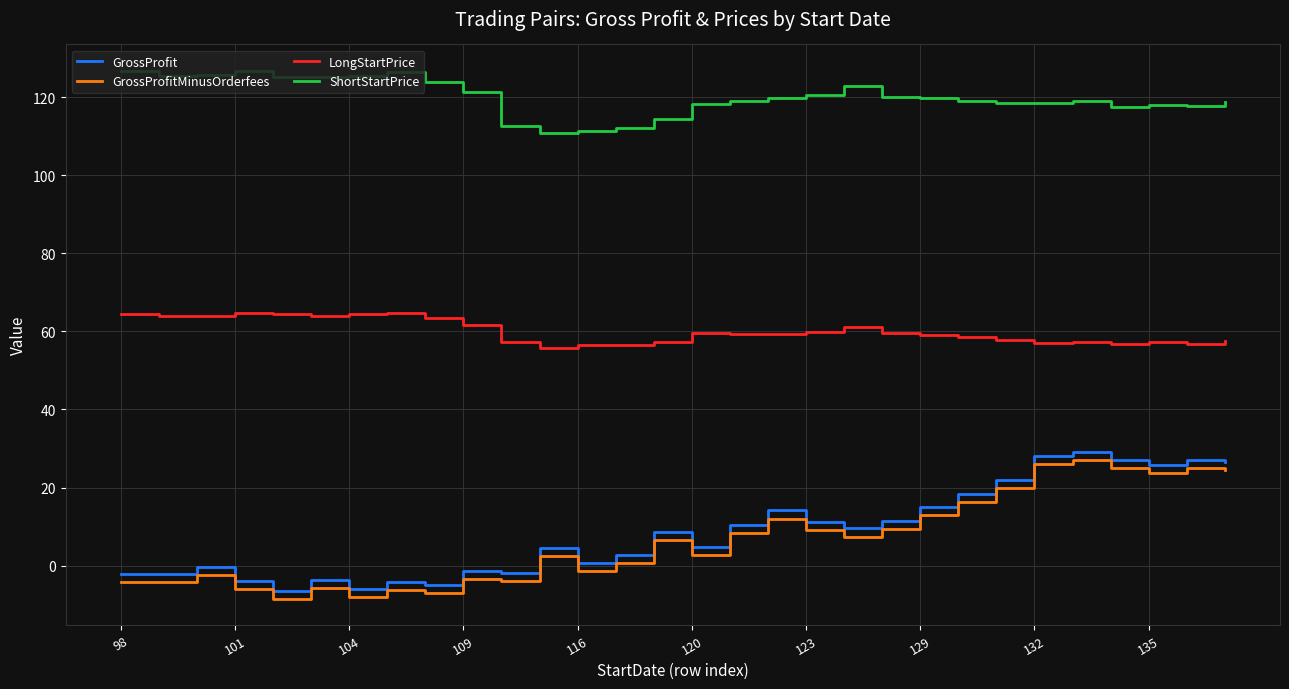

What is the greatest value displayed?

126.8